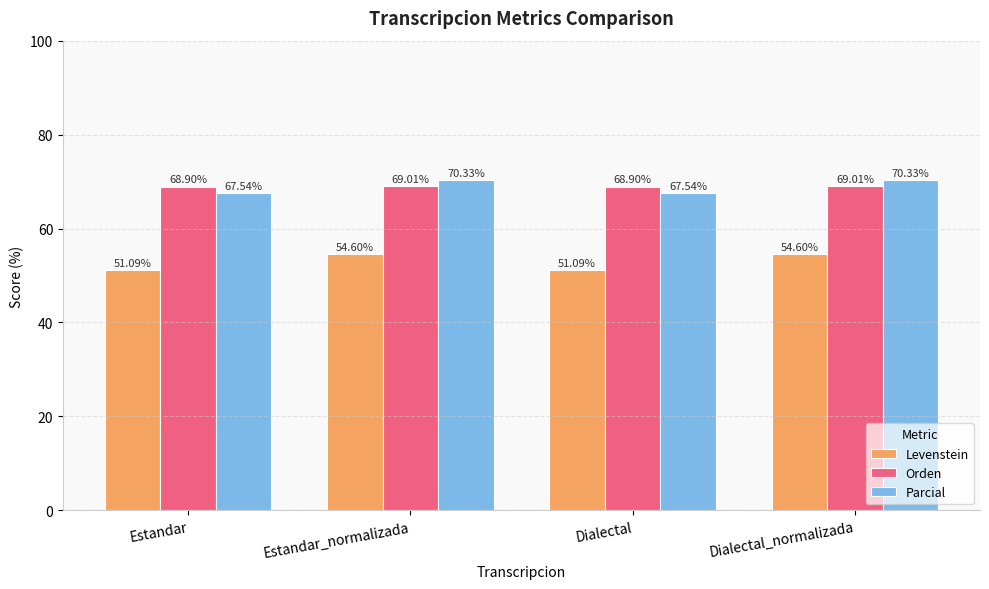

What is the difference between the maximum and minimum values in the Parcial series?

2.8